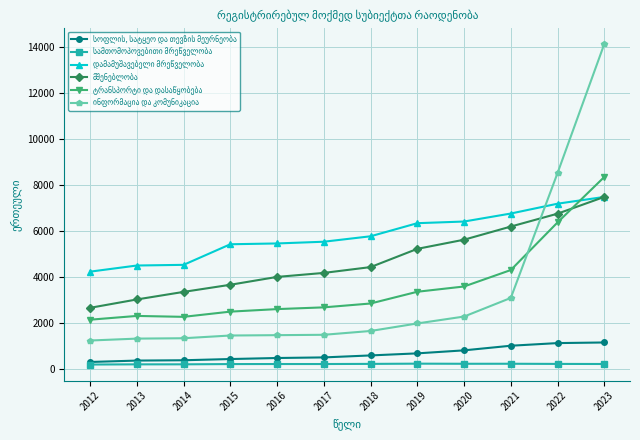

At which category is the sum across all series the highest?

2023